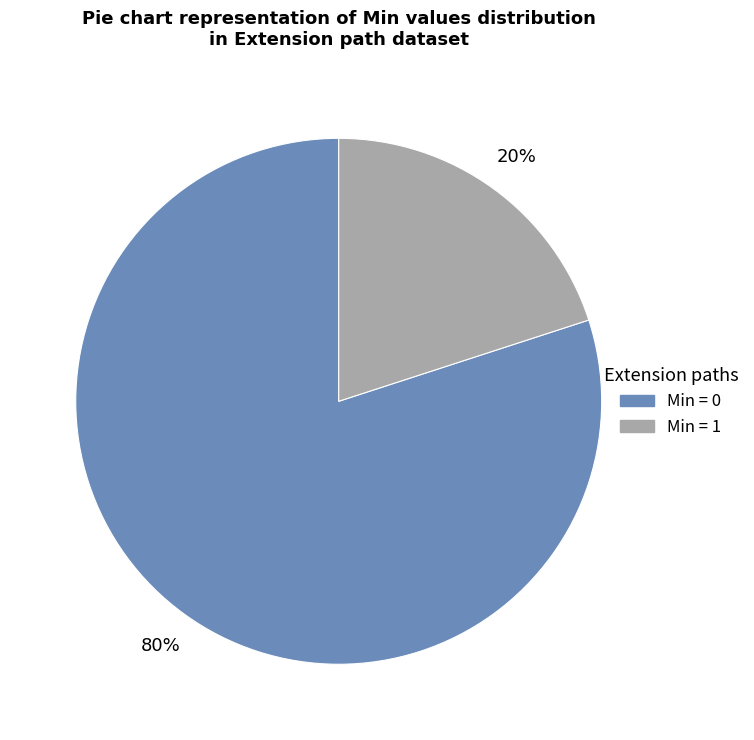

Count the number of slices in the pie.

2